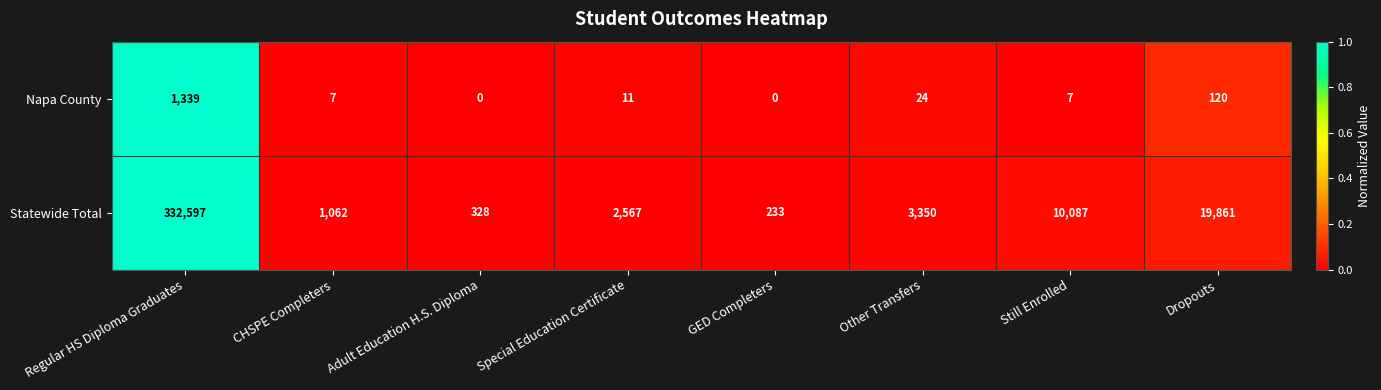

What is the sum of the Statewide Total values at Dropouts and Regular HS Diploma Graduates?

352458